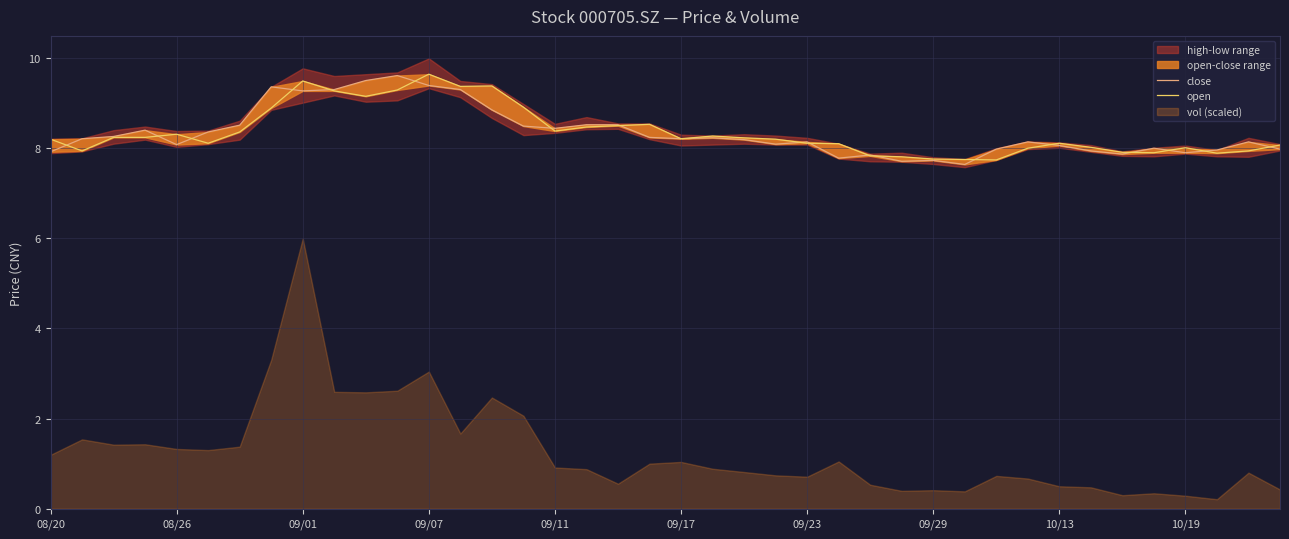

What is the sum of all open values?

334.1